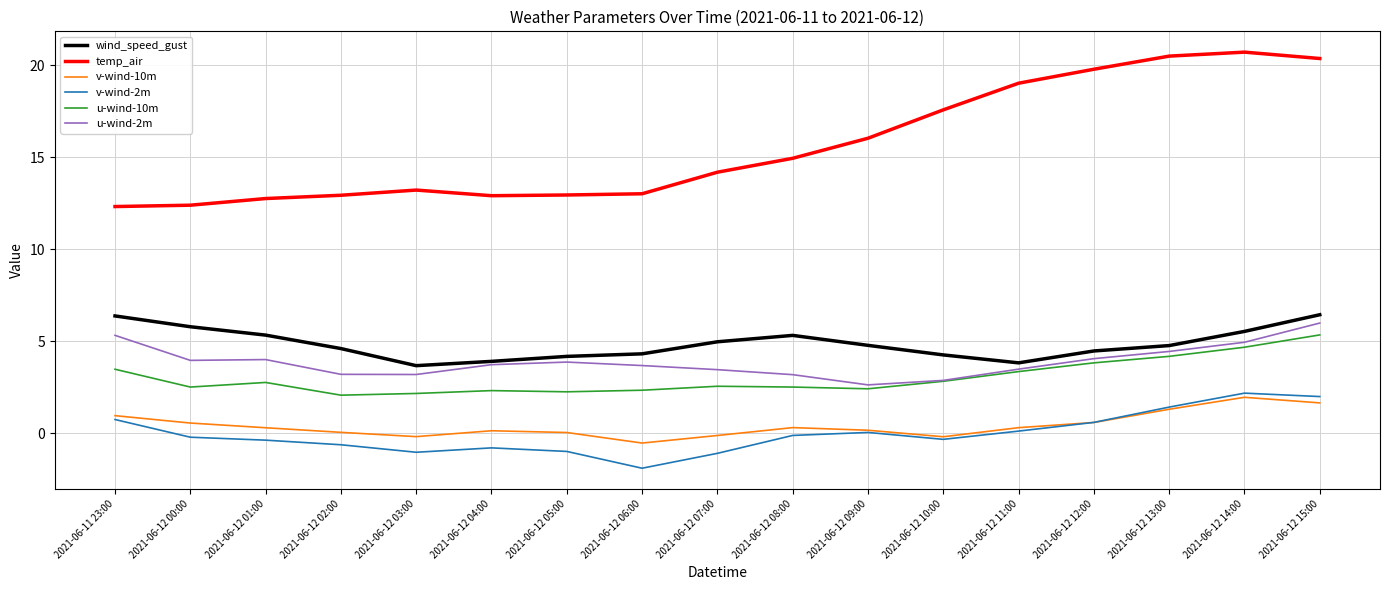

What is the total value across all series at 2021-06-12 00:00?

25.0